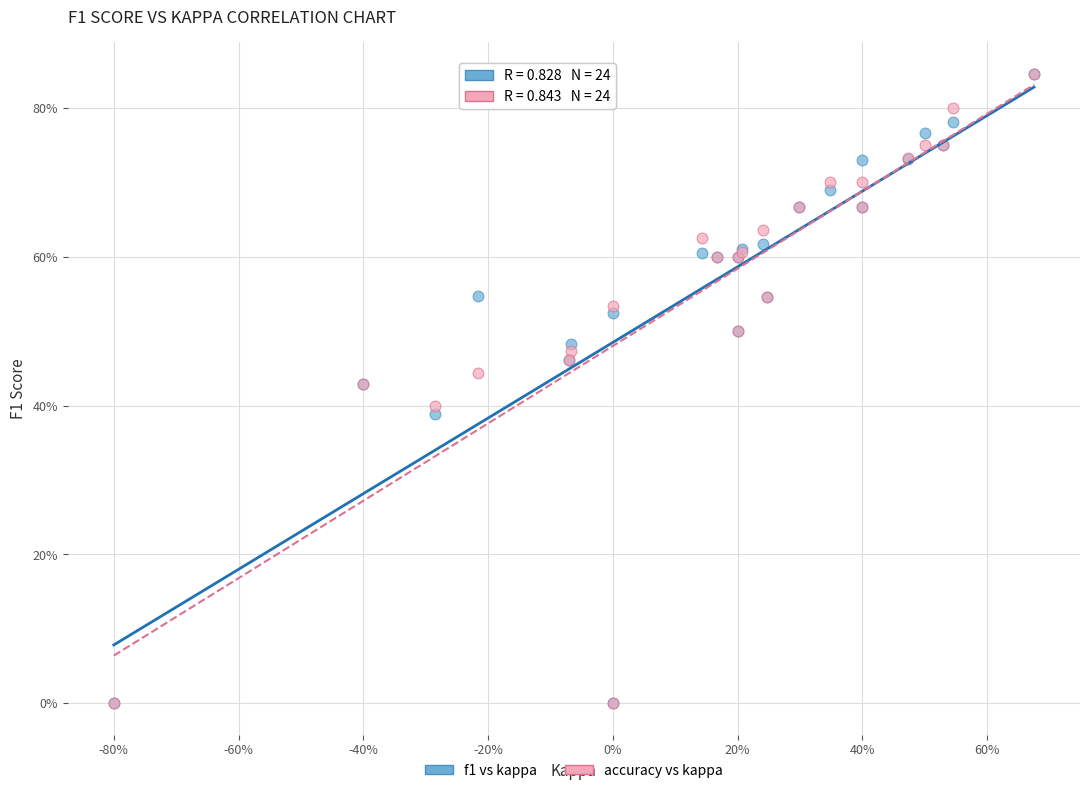

What are all the series names shown in the legend?

f1 vs kappa, accuracy vs kappa